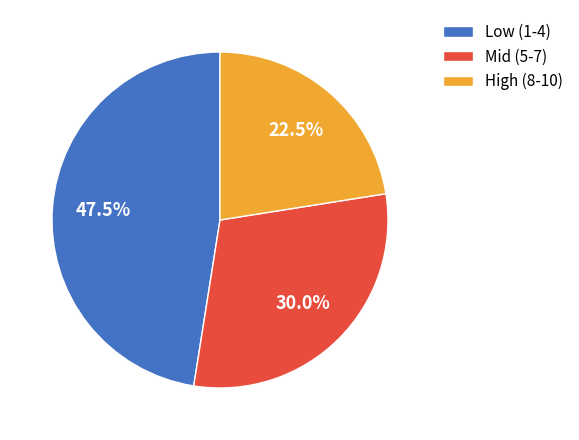

Which category has the smallest portion of the pie?

High (8-10)